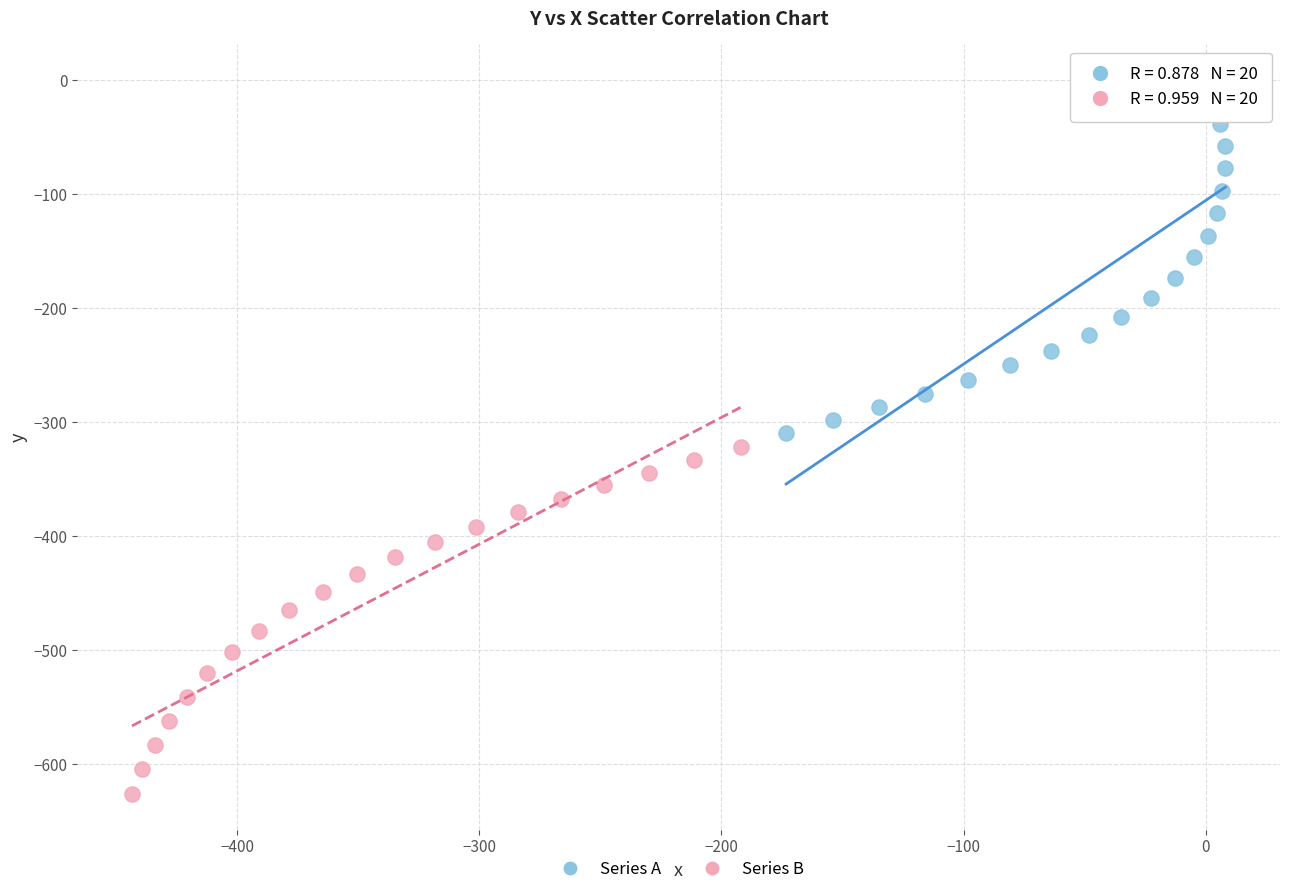

Which series reaches the minimum Y coordinate?

Series B